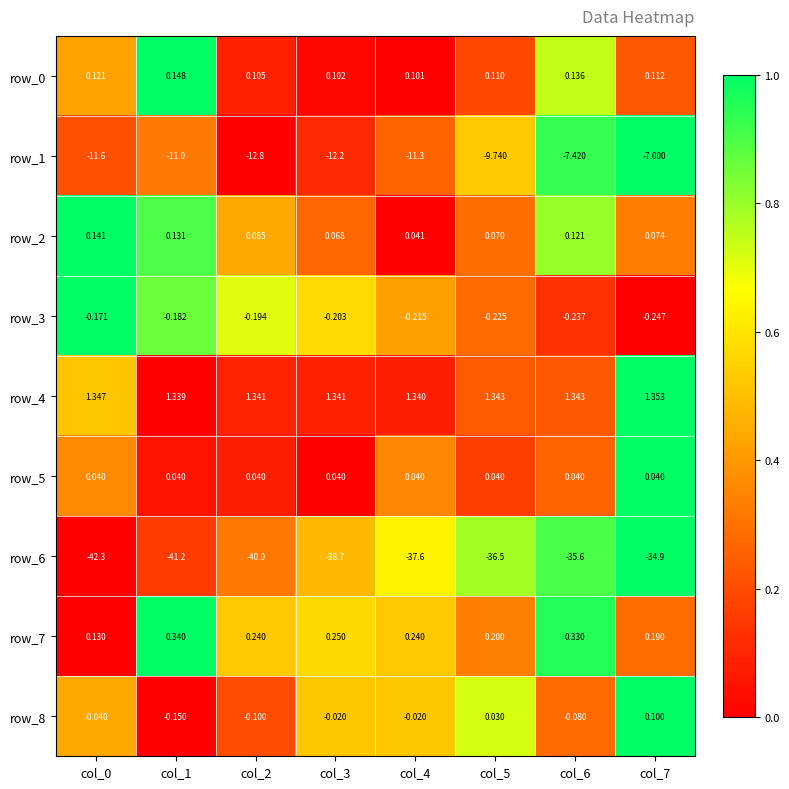

Which series has the largest range (max minus min)?

row_6